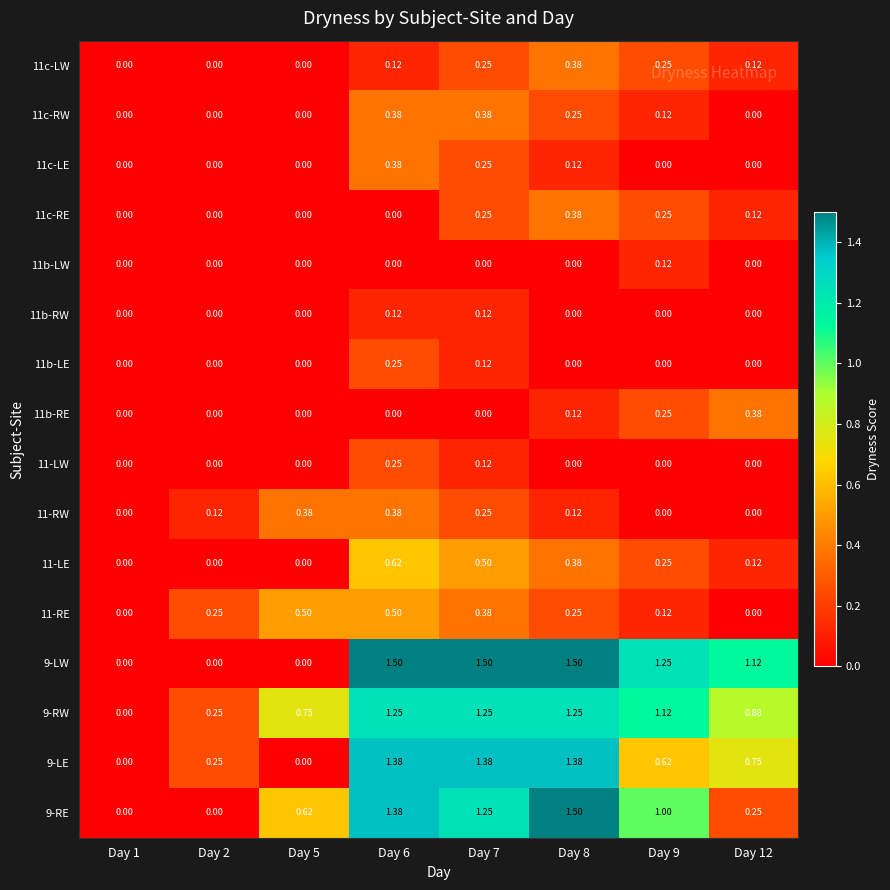

Is the value of 9-LE at Day 8 greater than the value of 11c-LE at Day 6?

Yes